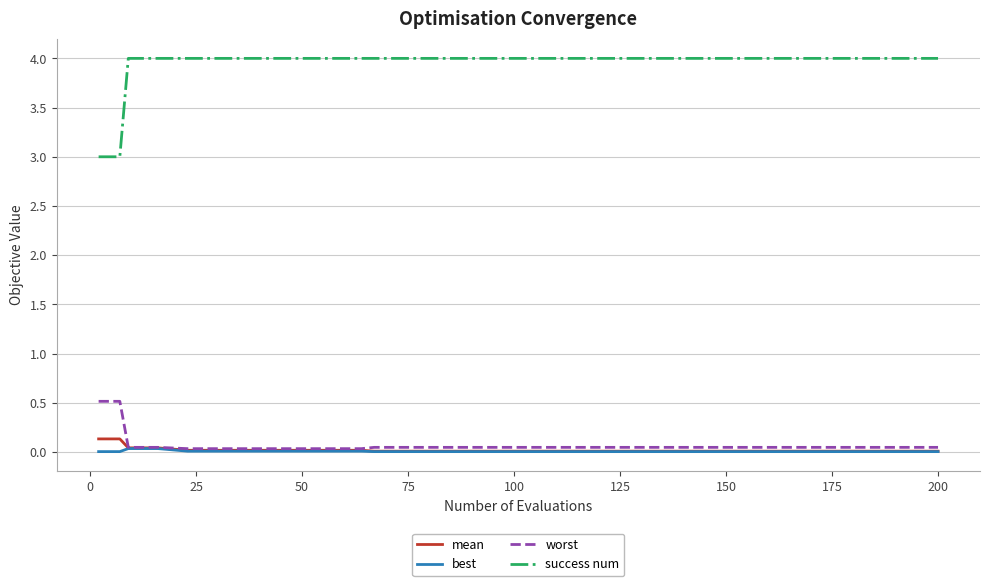

What is the greatest value displayed?

4.0